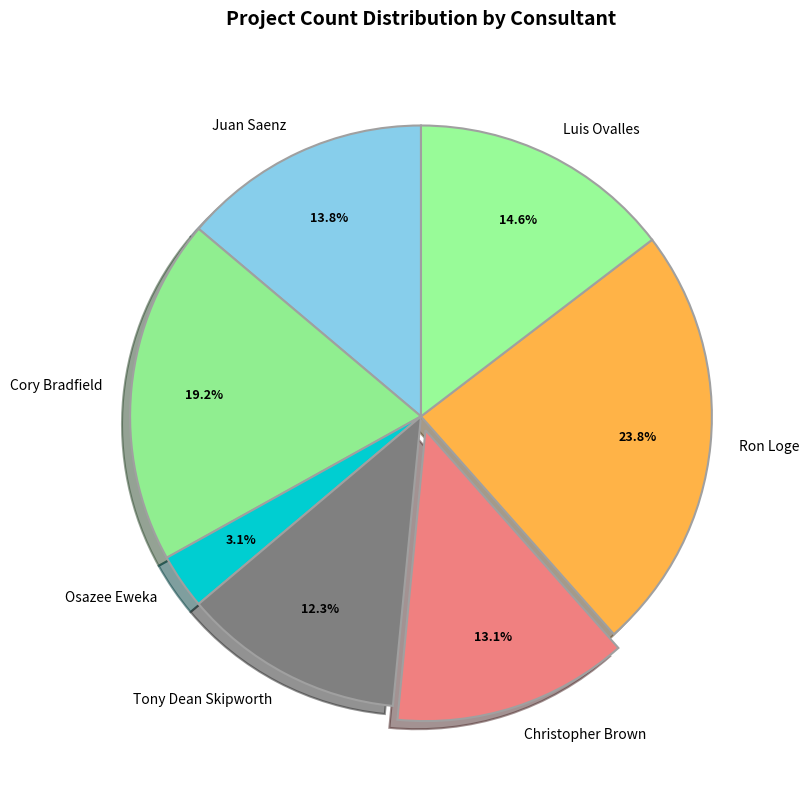

The Luis Ovalles slice represents 15% of the pie. True or false?

True